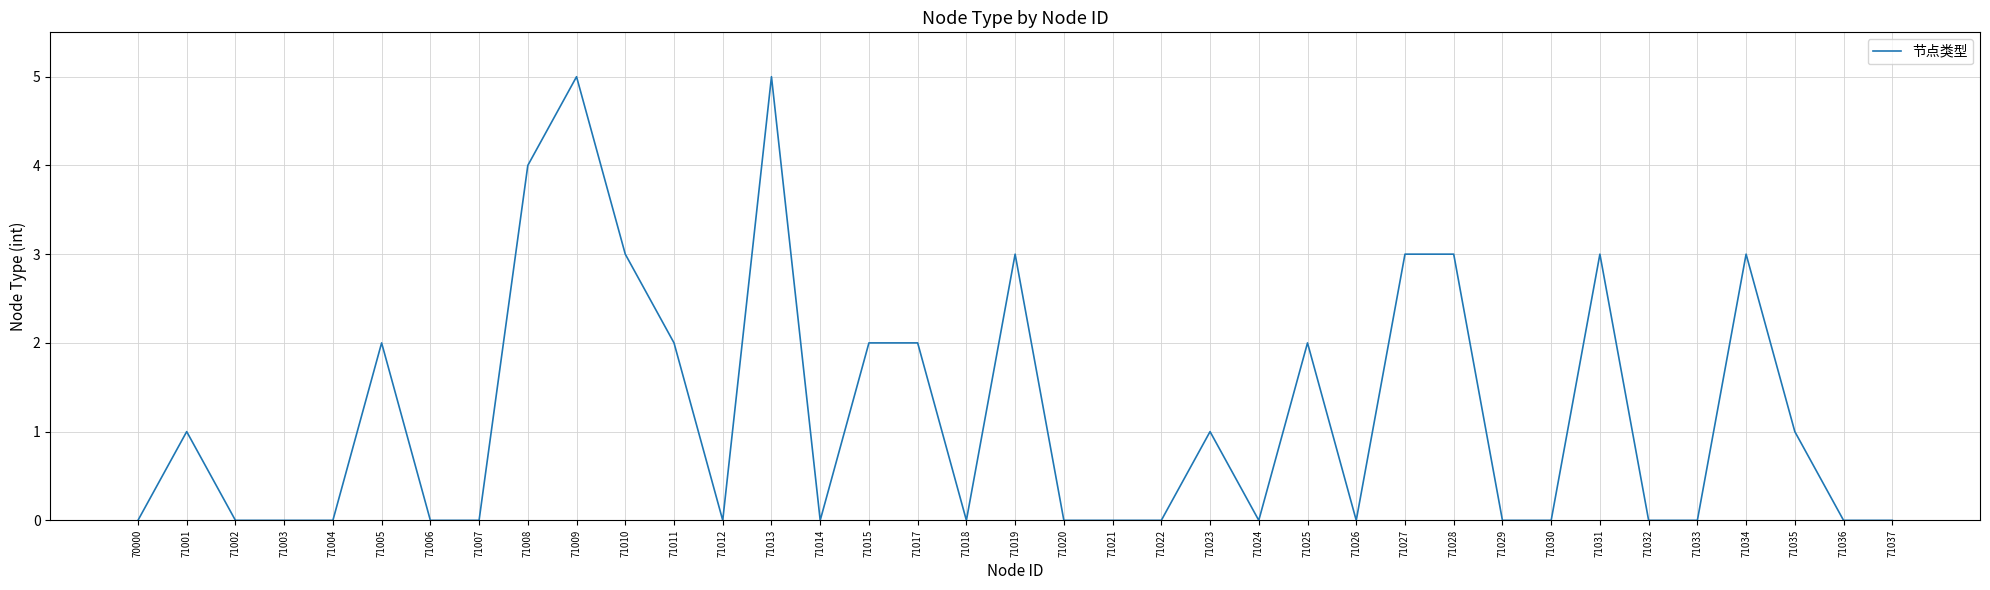

What is the ratio of the value at 71035 to the value at 71010?

0.3